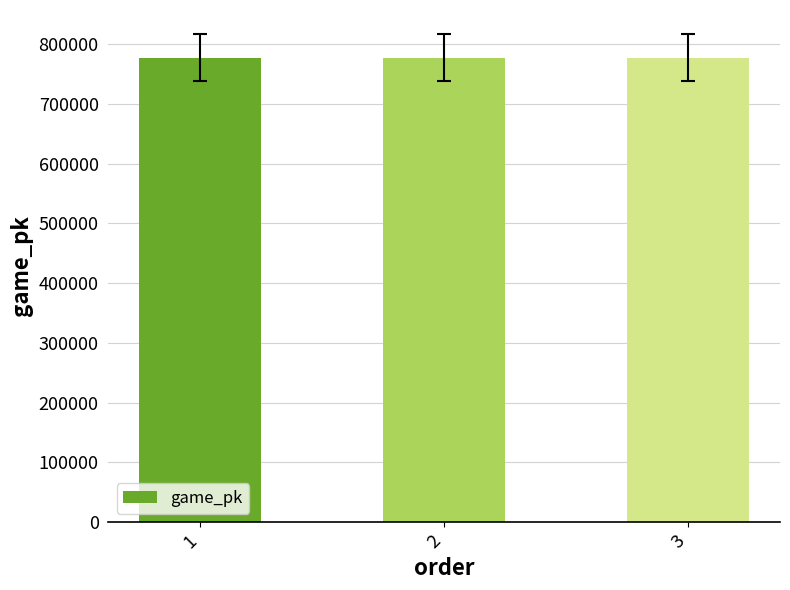

The value at 2 is 1376564. True or false?

False